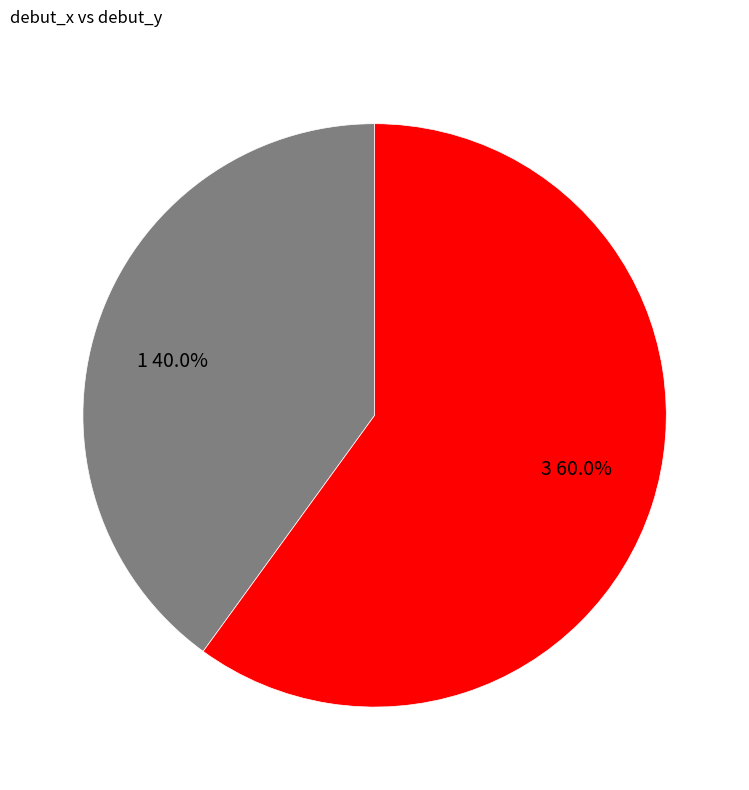

To the nearest percent, what is the average slice percentage?

50%